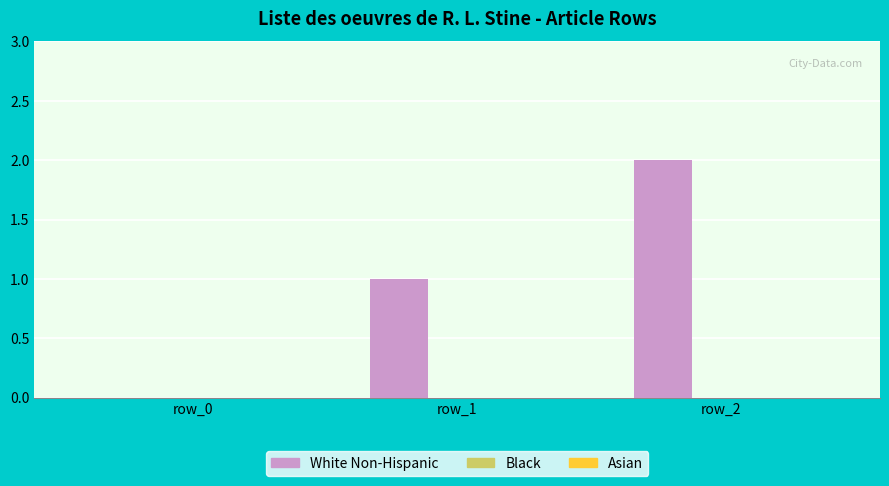

The chart shows a value of 1 at row_0. True or false?

False